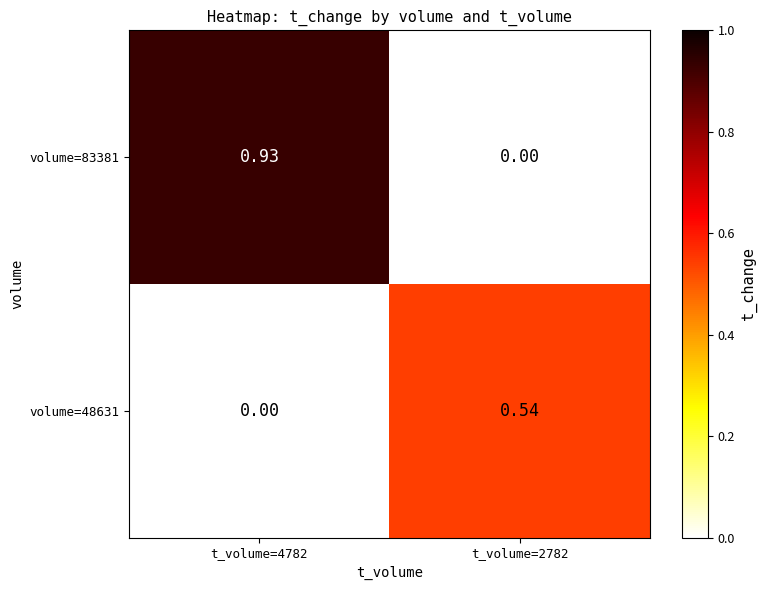

Is the value of volume=48631 at t_volume=2782 greater than the value of volume=83381 at t_volume=2782?

Yes